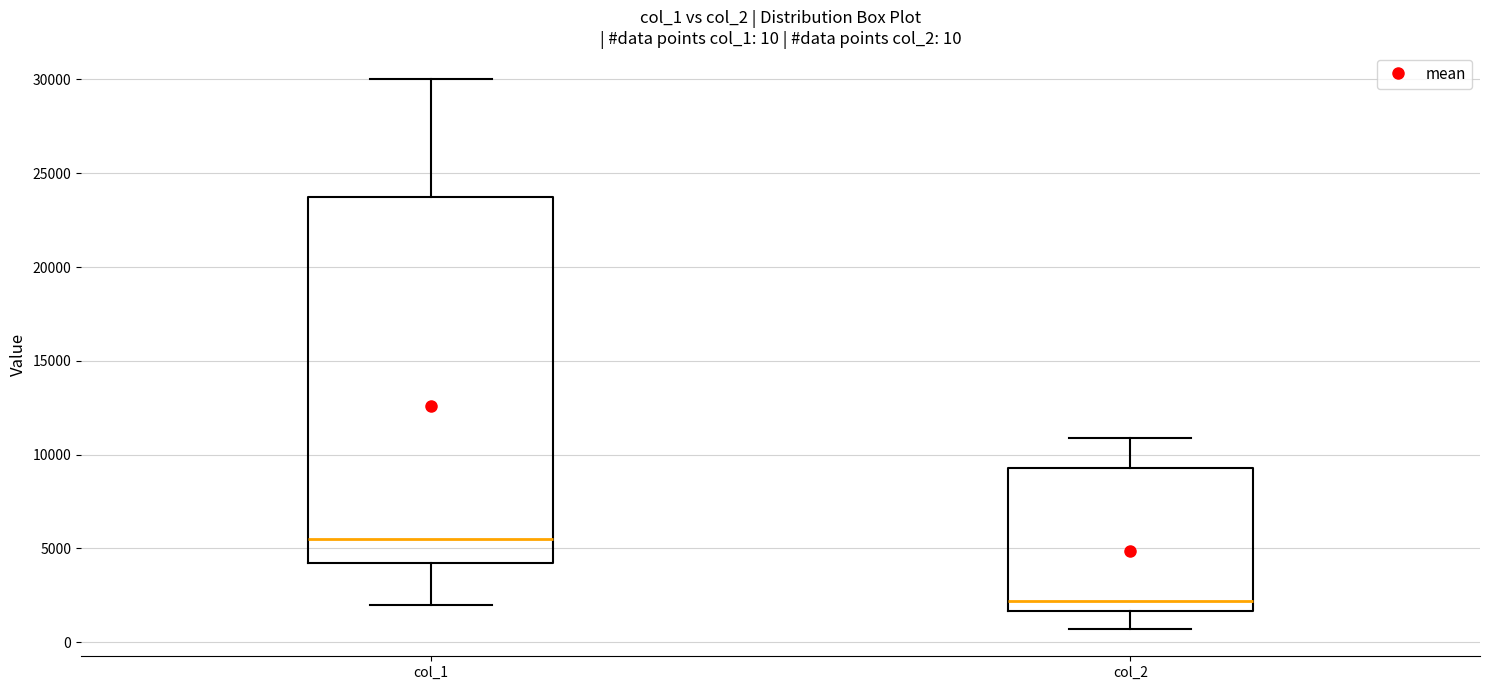

Which box is the tallest, from its lower edge to its upper edge?

col_1